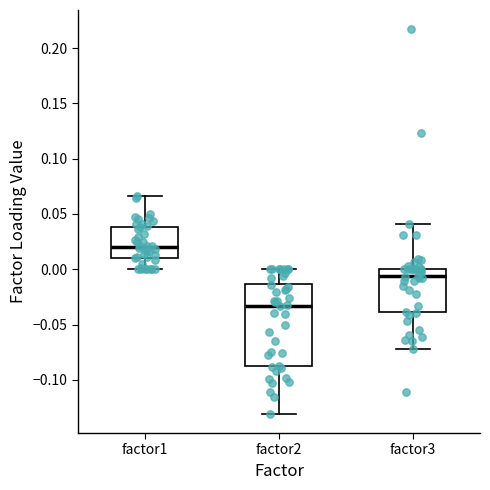

Which box is the tallest, from its lower edge to its upper edge?

factor2